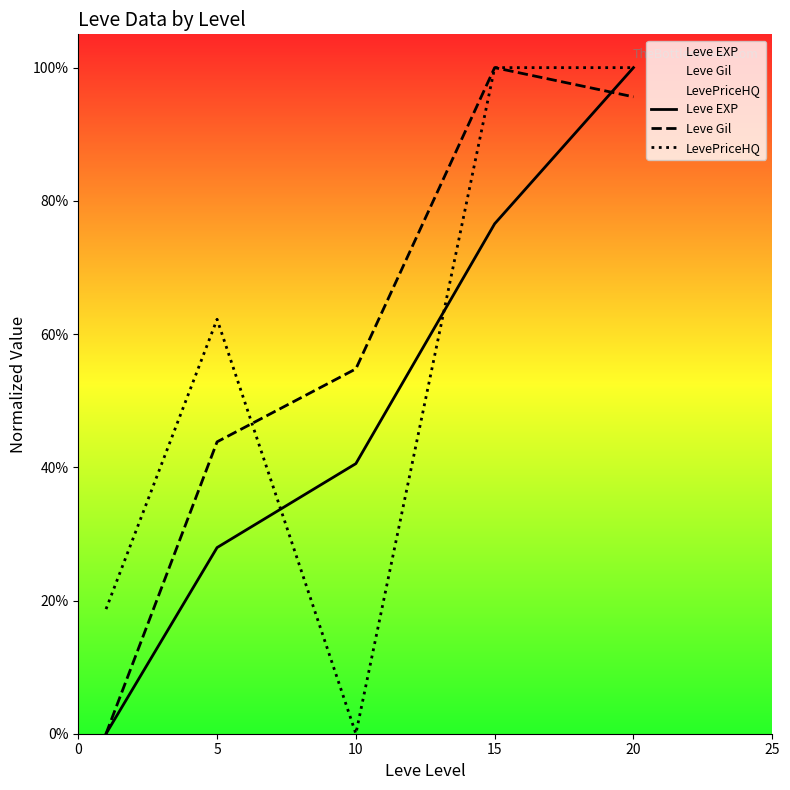

Does the chart have visible grid lines?

No